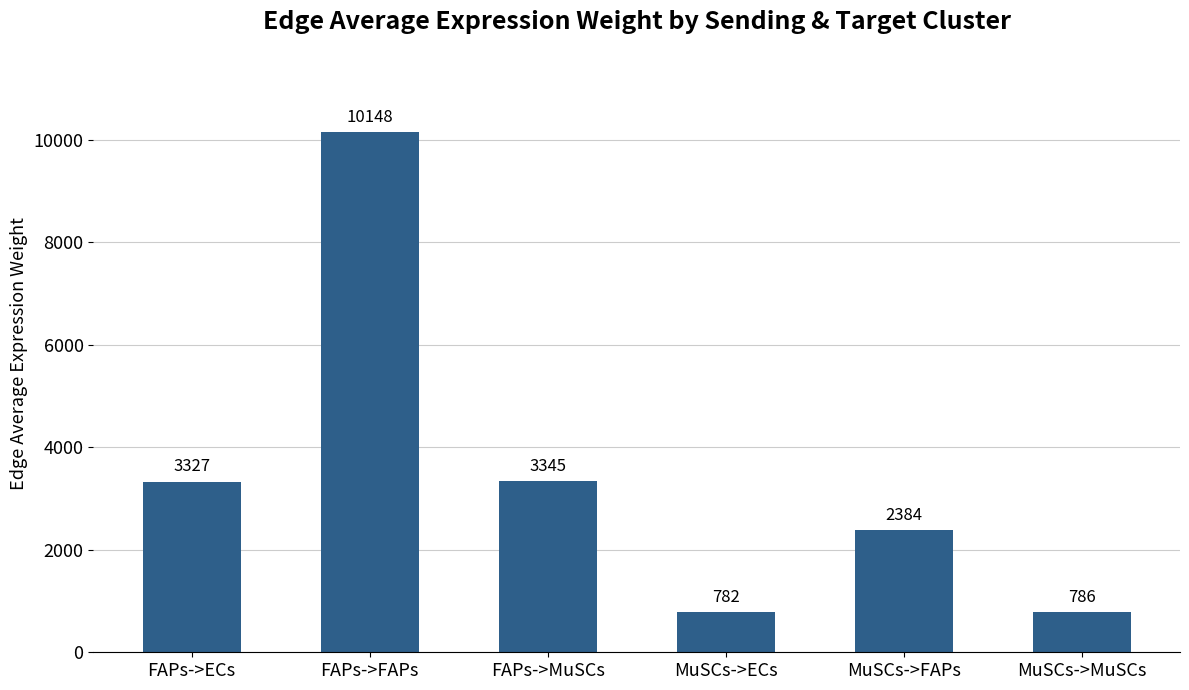

What is the maximum value shown in the chart?

10147.7